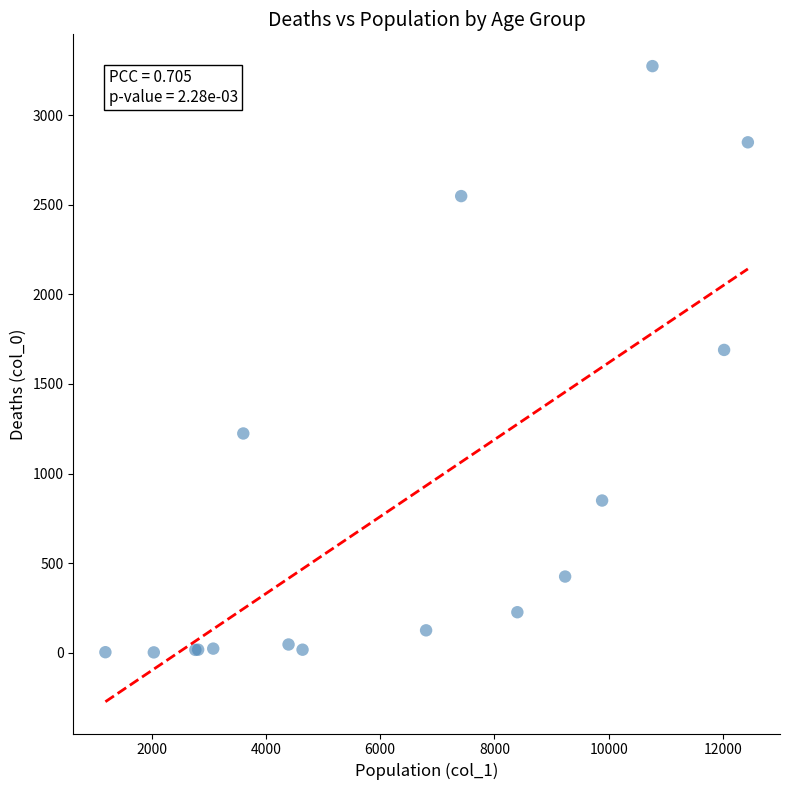

What Y value in the scatter plot is closest to 1638?

1690